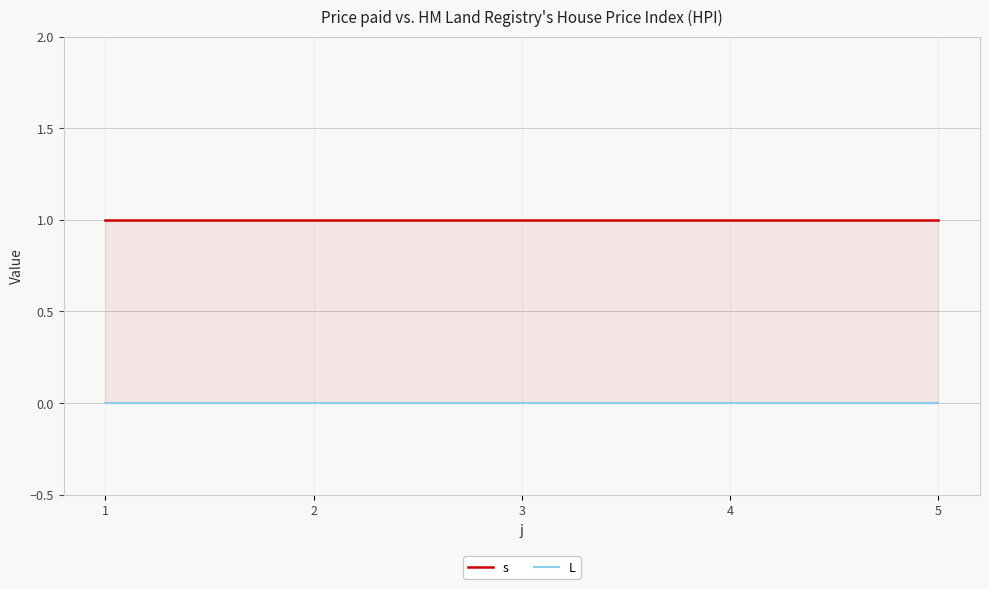

Reading right to left, what are all the values shown in this chart?

s: 1	1	1	1	1
L: 0	0	0	0	0